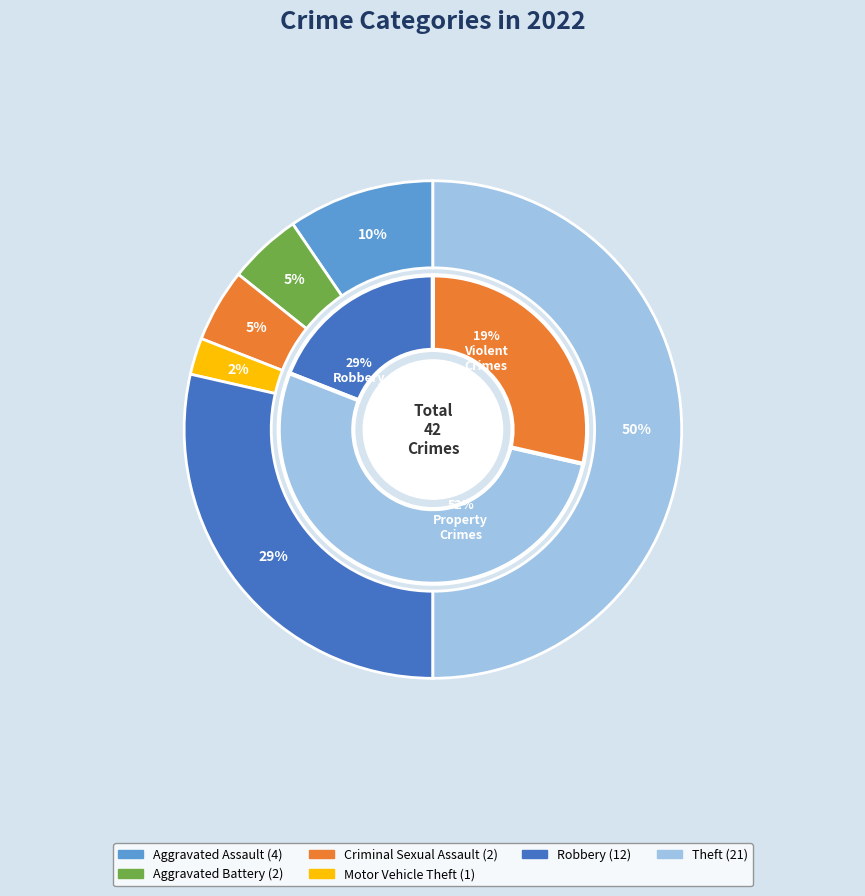

The Homicide slice represents 0% of the pie. True or false?

True